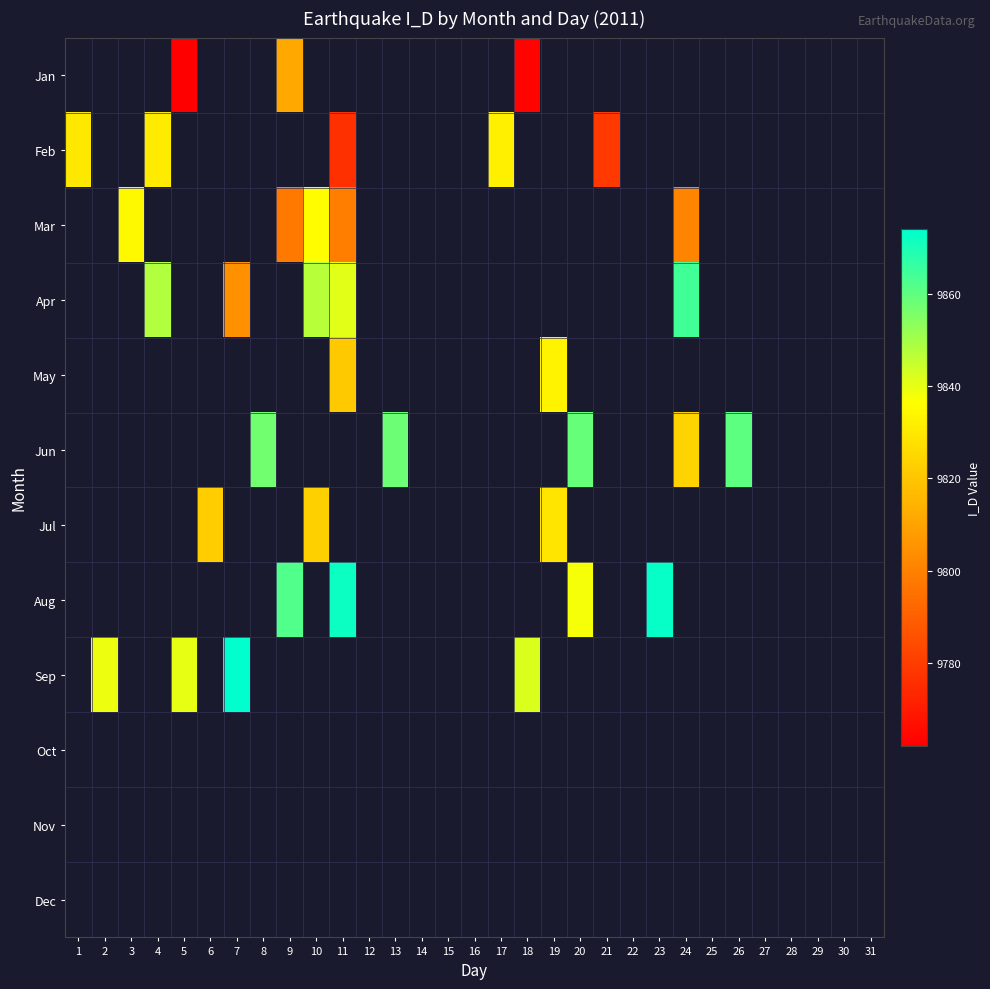

What is the minimum value shown in the chart?

9762.0